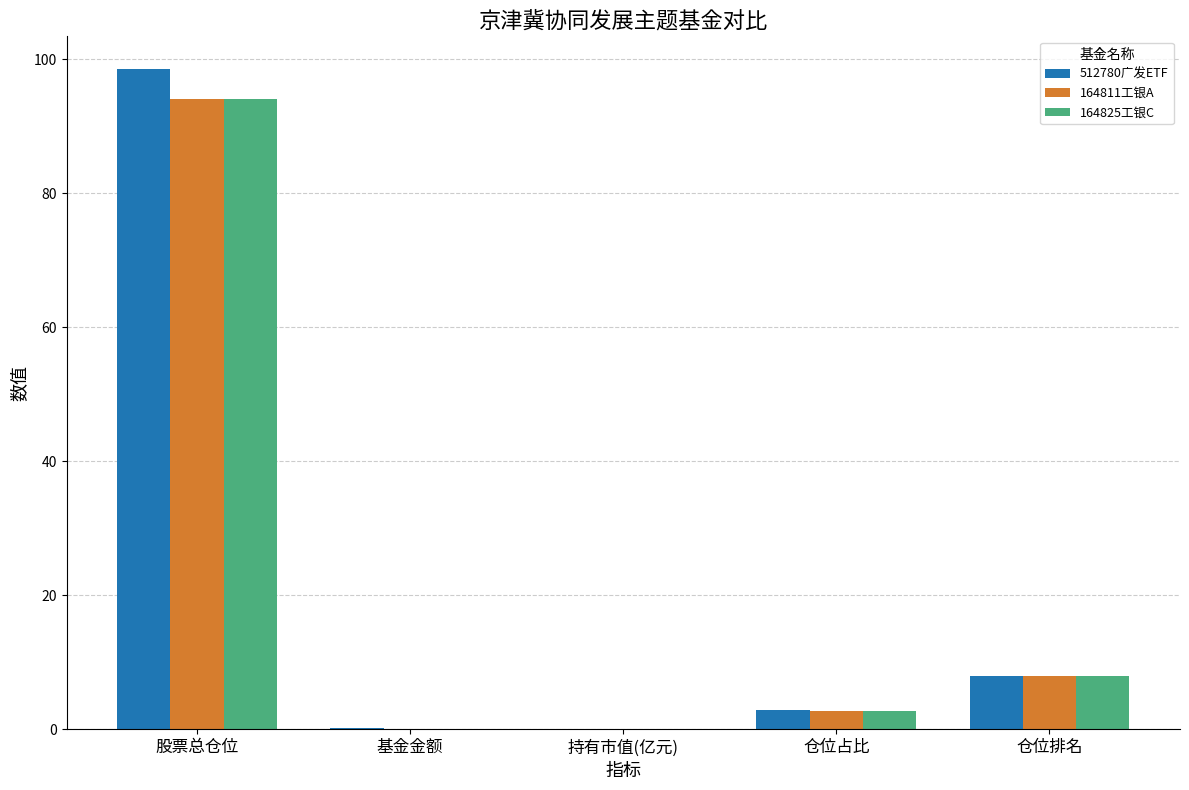

At which category is the sum across all series the highest?

股票总仓位